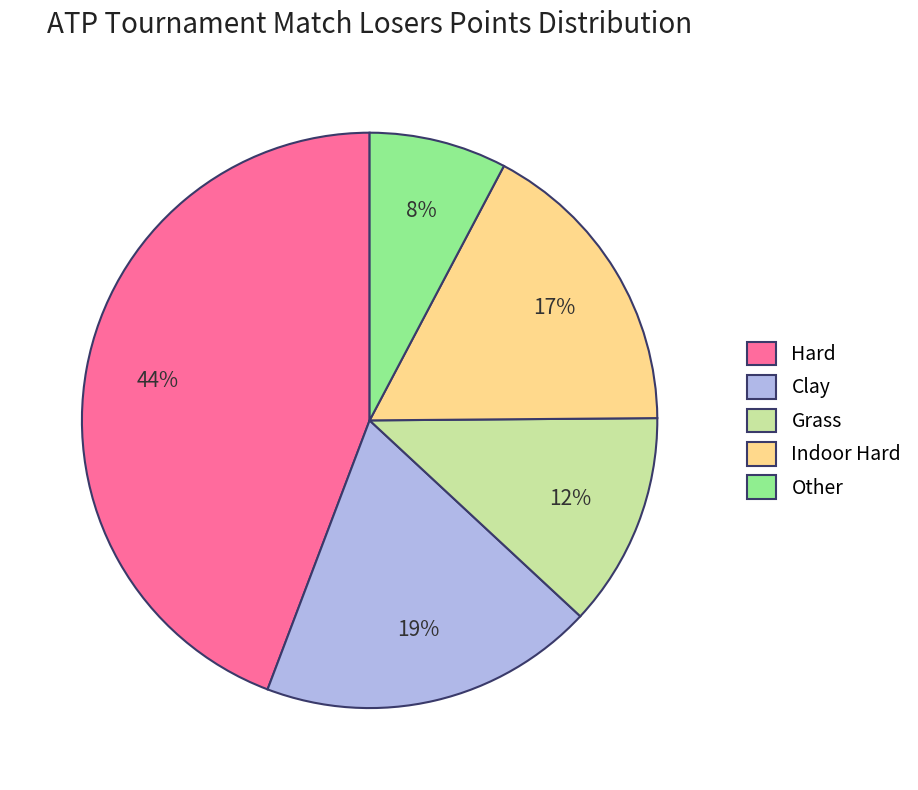

How many slices are in this pie chart?

5